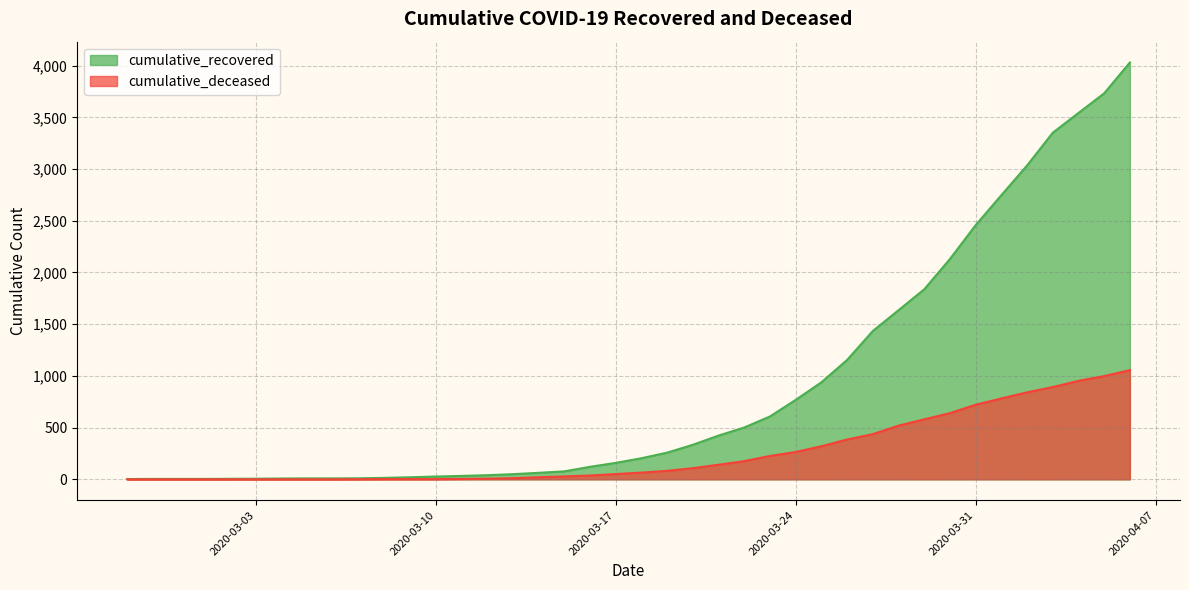

Which series has the largest total across all categories?

cumulative_recovered